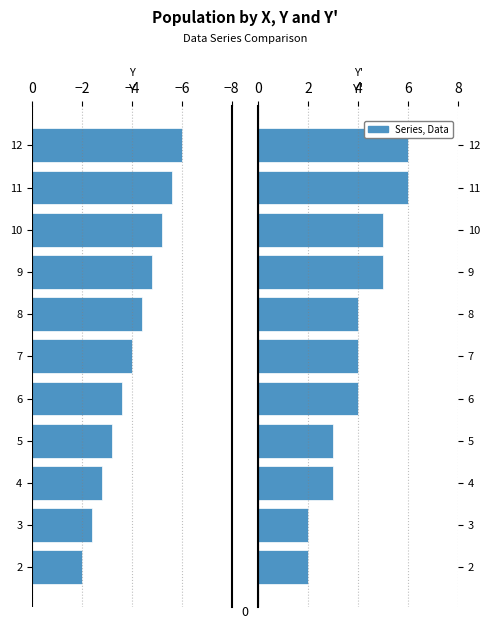

What is the minimum value for Y'?

2.0